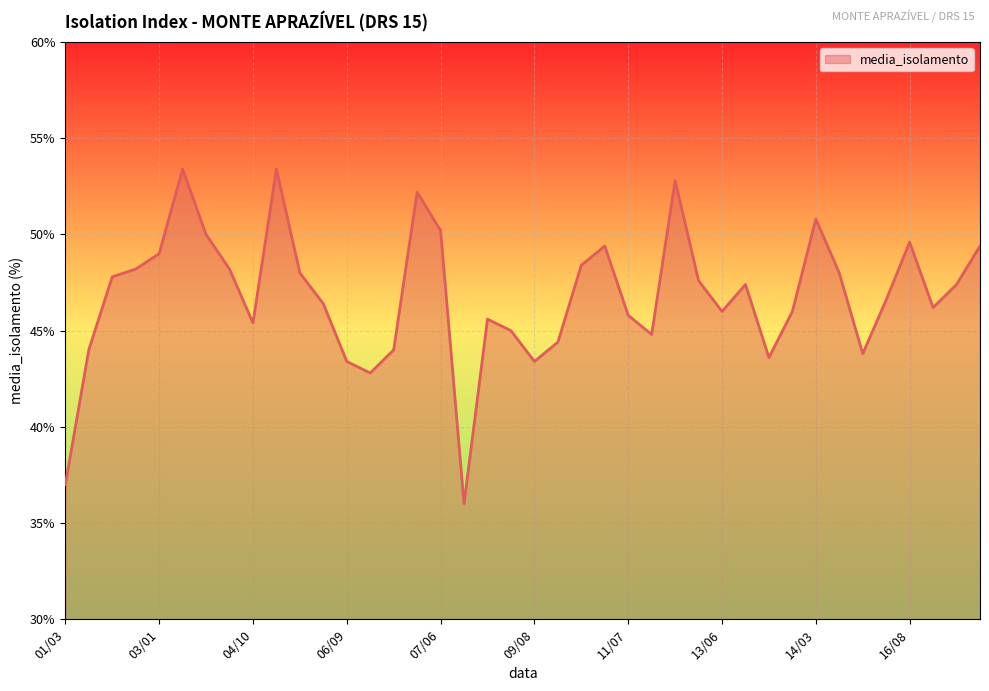

What is the minimum value shown in the chart?

36.0